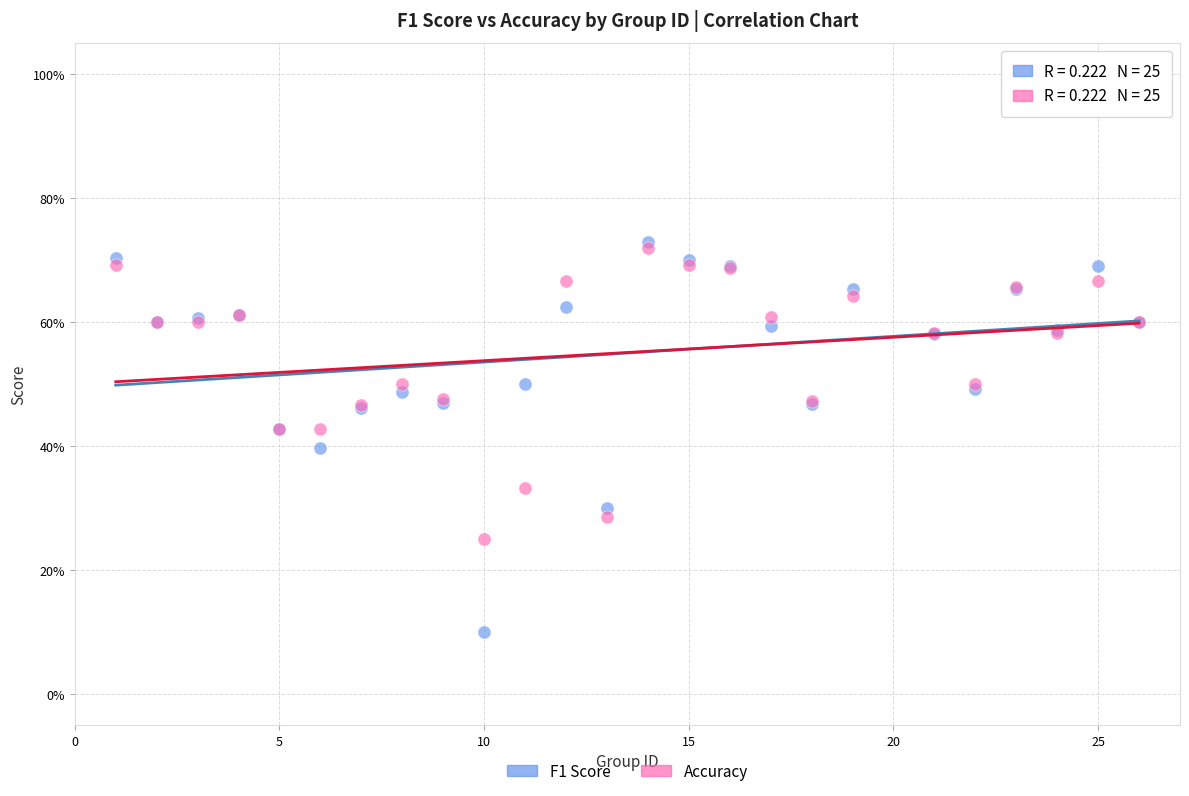

Which series has the widest spread of Y values?

F1 Score